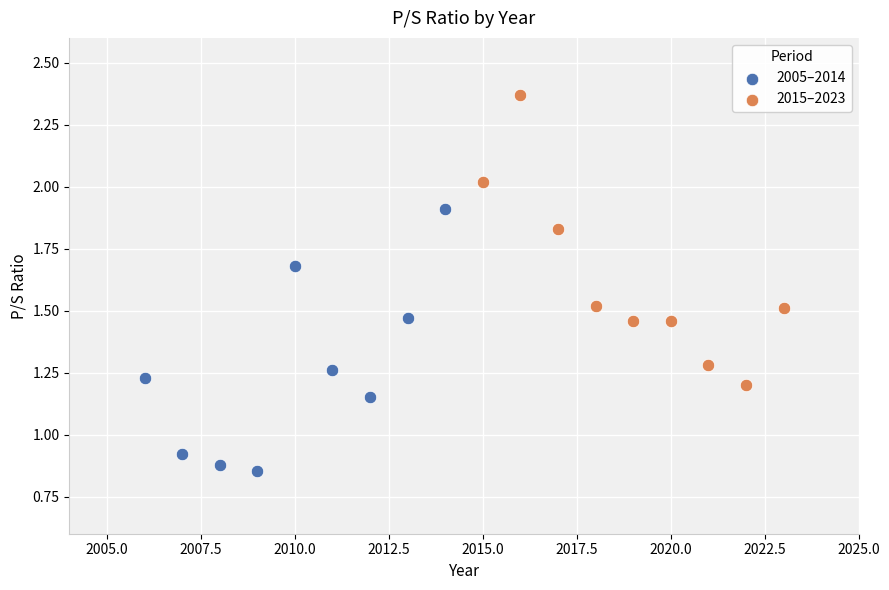

Which series reaches the minimum Y coordinate?

2005–2014